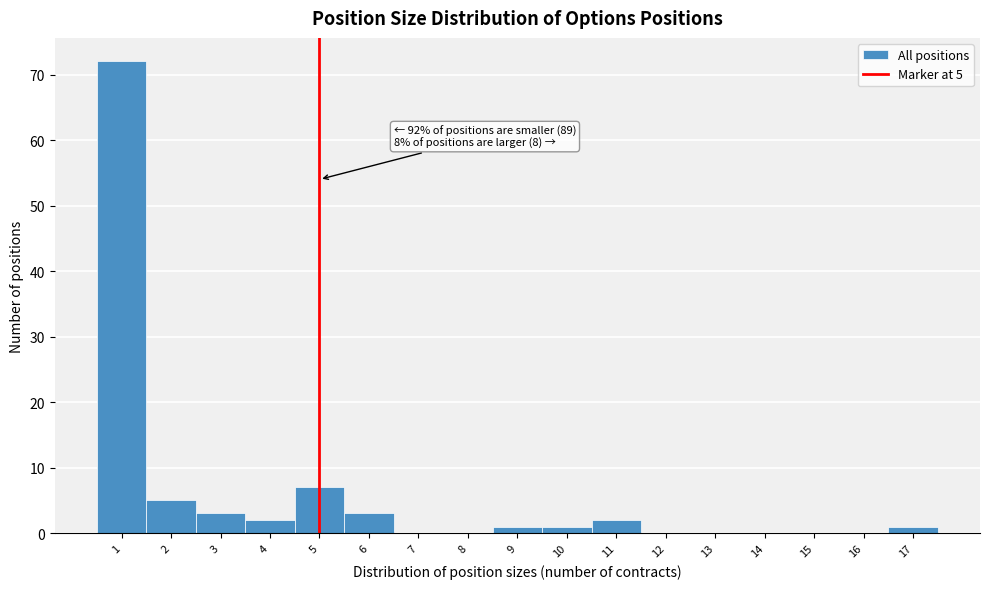

Over which range of the x-axis is the bar tallest?

0.5 to 1.5